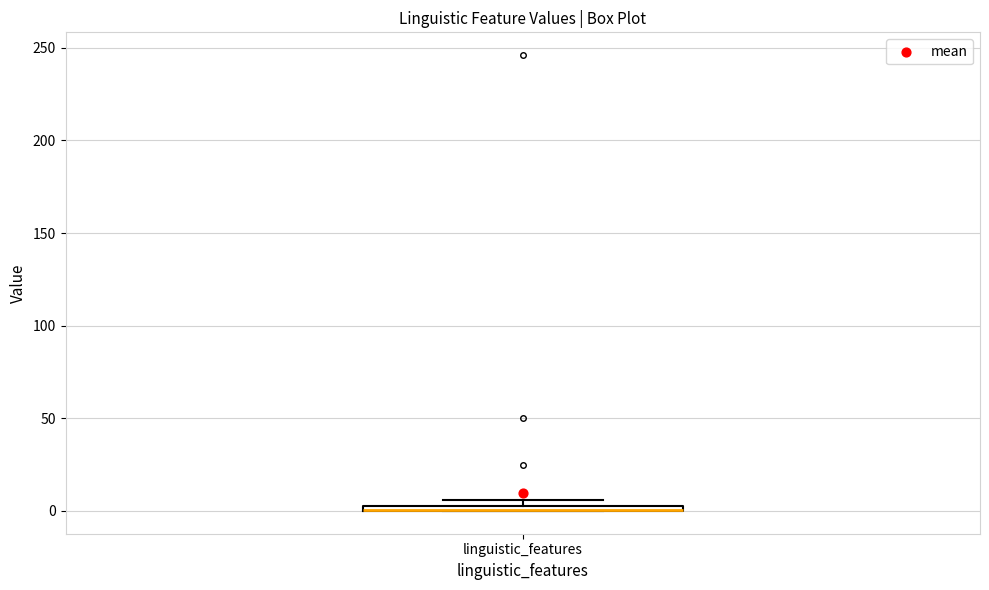

Where is the lower edge of the box for linguistic_features on the y-axis? The values are not printed on the chart, so give them approximately, as read against the axis.

0